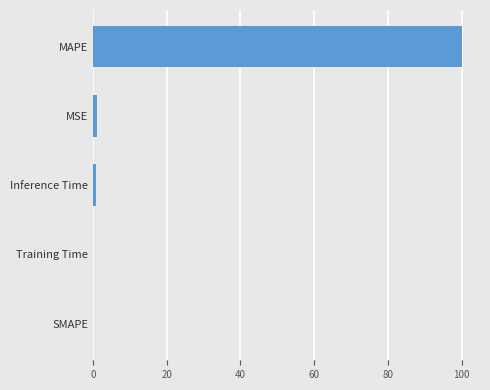

How many categories are shown in the chart?

5